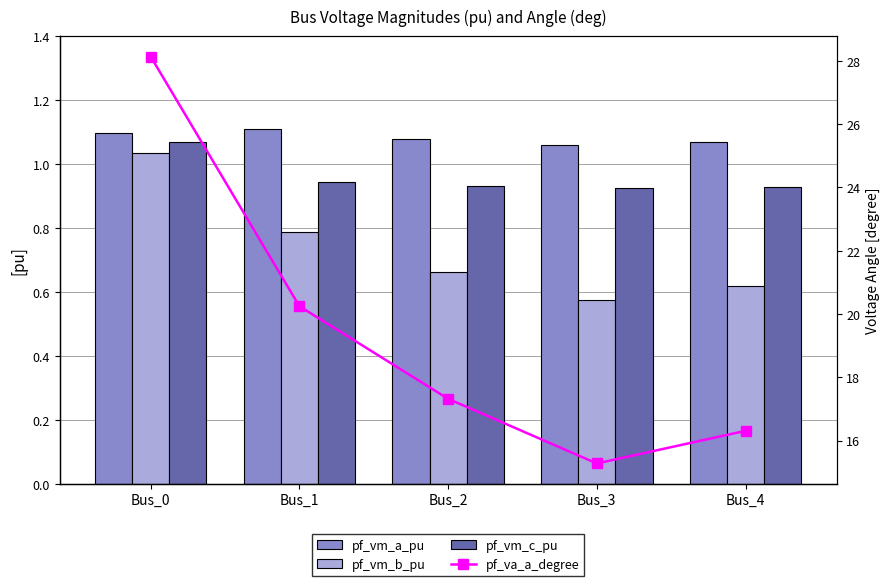

The value of pf_va_a_degree at Bus_3 is 26.1. True or false?

False